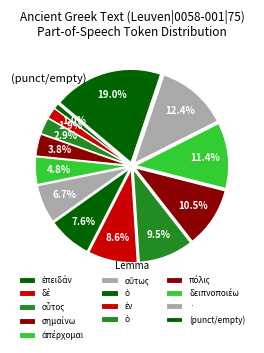

Does any single category account for the majority?

No